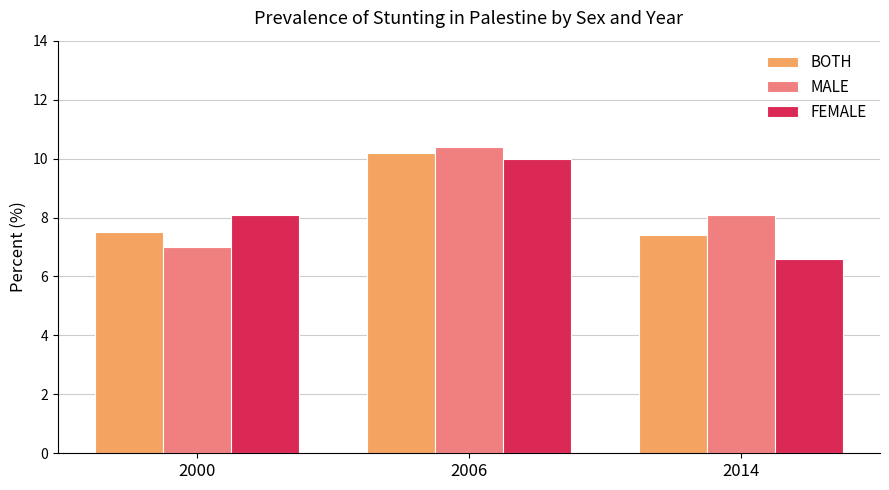

At how many categories does at least one series exceed 7?

3